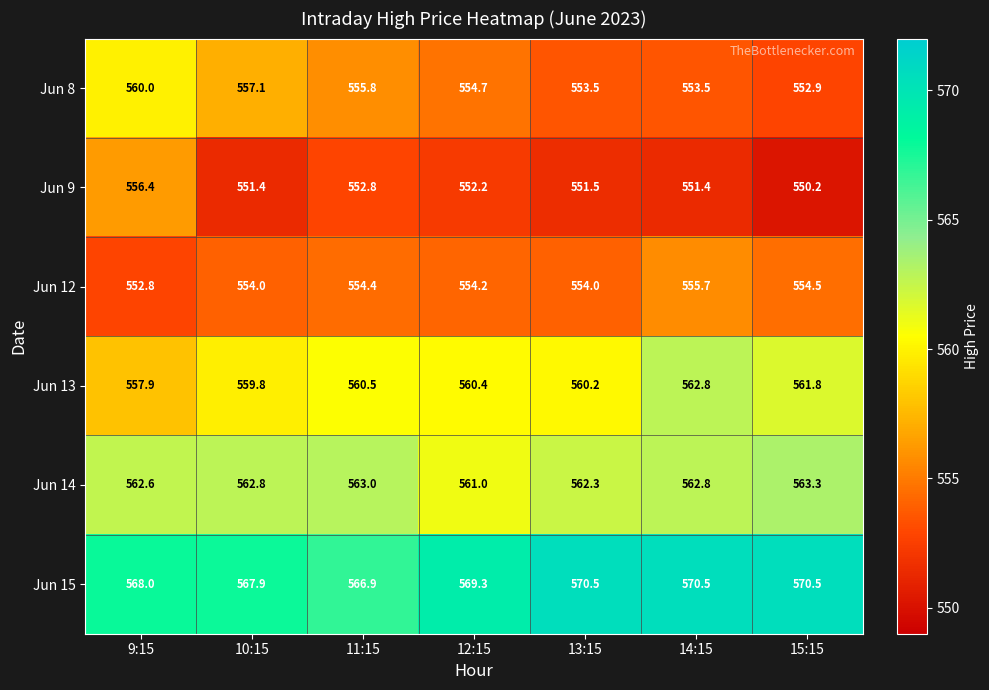

The Jun 9 series shows 752.1 at 12:15. True or false?

False